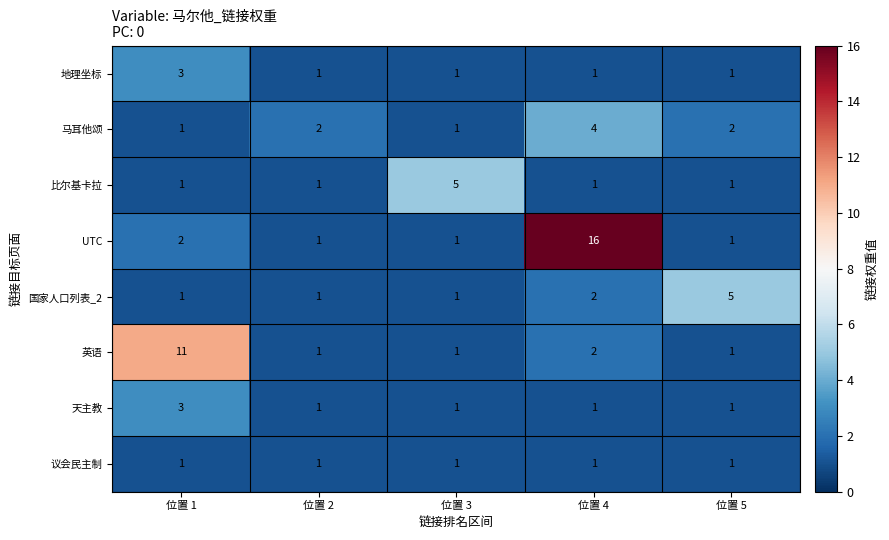

Is it true that 天主教 equals 1 at 位置 3?

True